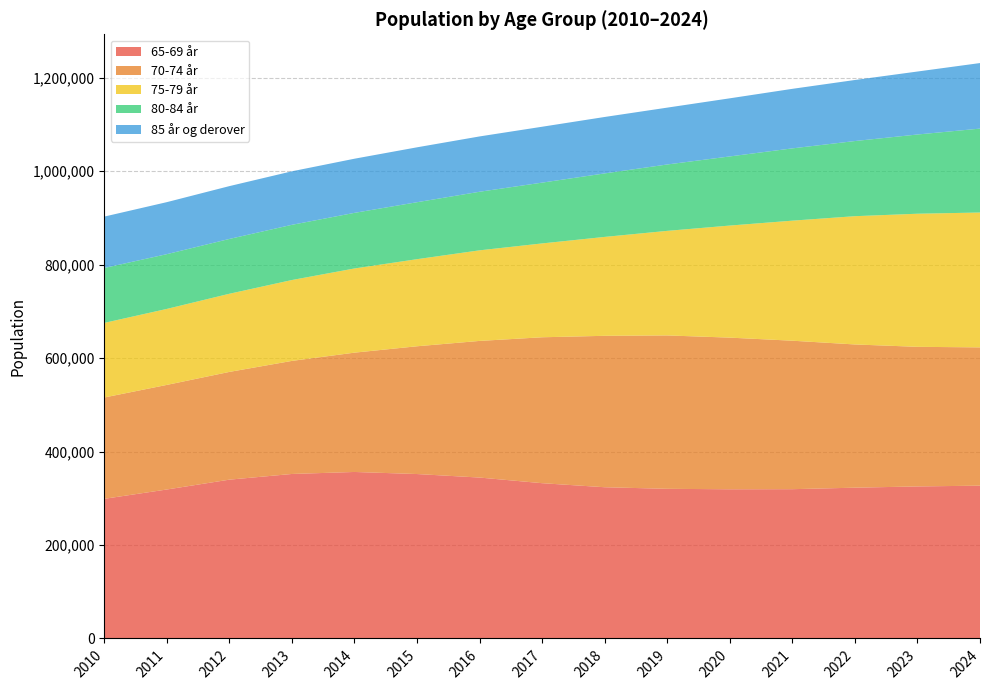

Reading left to right, extract all data points from this chart.

65-69 år: 298841	318797	339865	352035	356312	351880	344348	332296	323628	320259	319275	319469	322692	325352	327014
70-74 år: 216868	223846	230590	241994	255367	273446	292443	312288	324093	328265	324554	317771	306526	298794	295938
75-79 år: 159640	162633	167266	173089	180164	186394	193873	200867	211648	223793	239836	256926	274510	284851	288628
80-84 år: 117547	117189	117322	118170	119026	121930	125369	130127	135926	142088	147963	154710	160839	169568	179602
85 år og derover: 109963	111316	113041	114513	115865	117479	118389	119594	120768	121658	124363	127396	130649	134764	140272